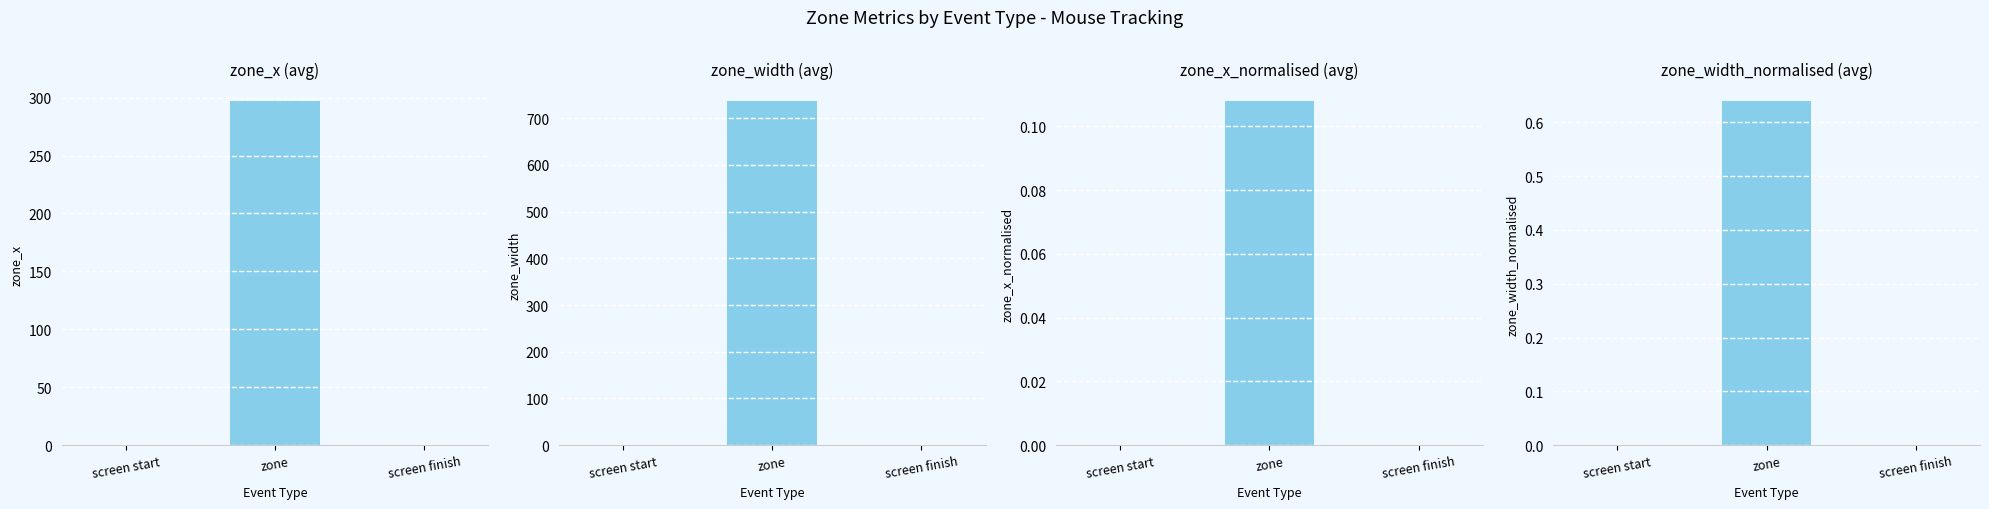

At which category is the sum across all series the highest?

zone